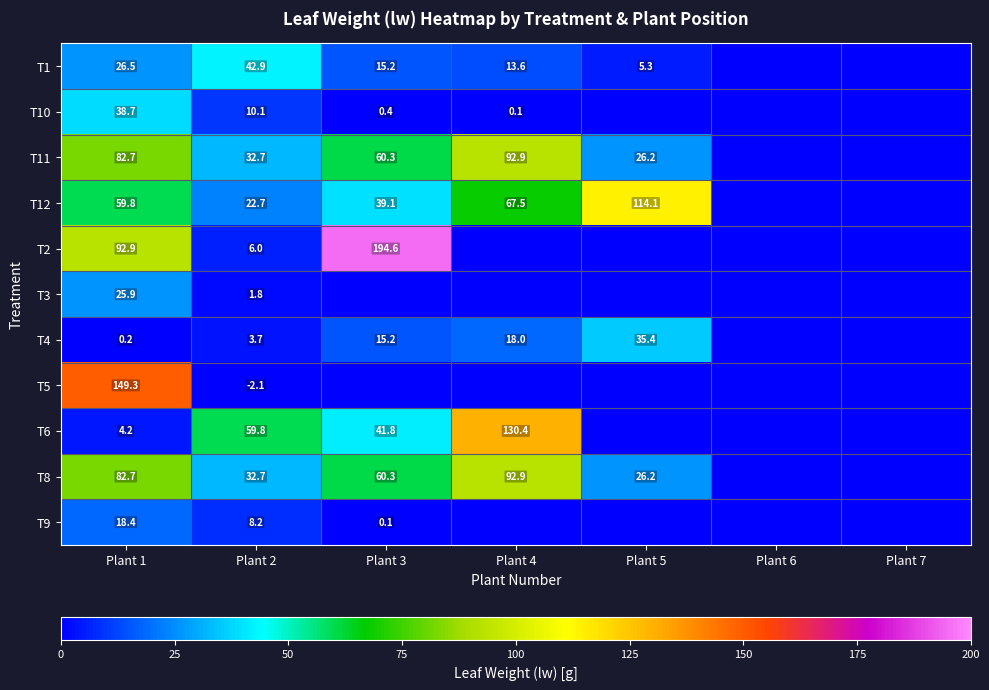

Is it true that T8 equals 147.8 at Plant 4?

False